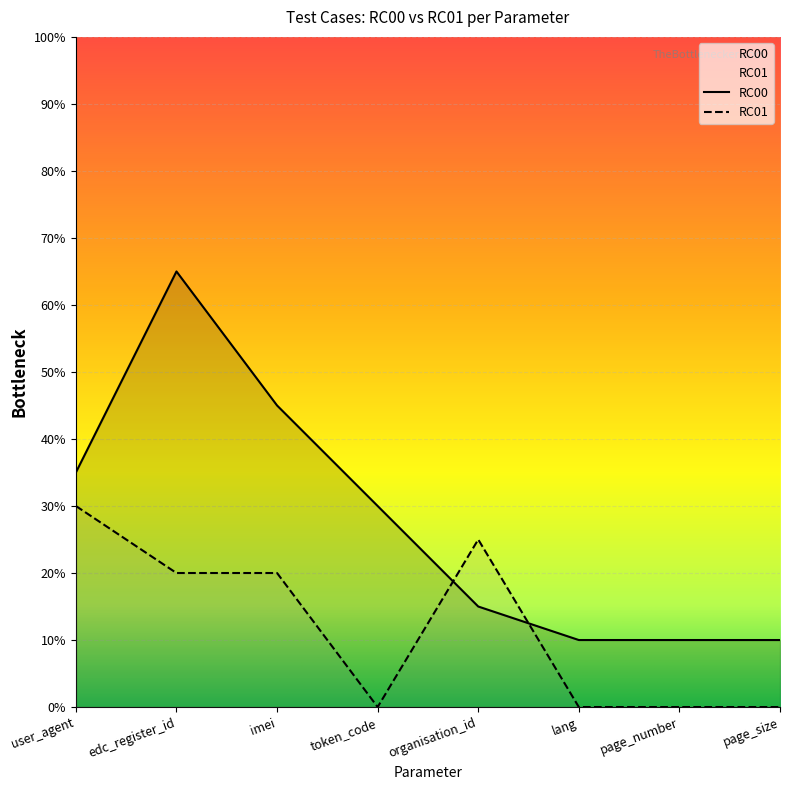

How many lines are shown in the chart?

2